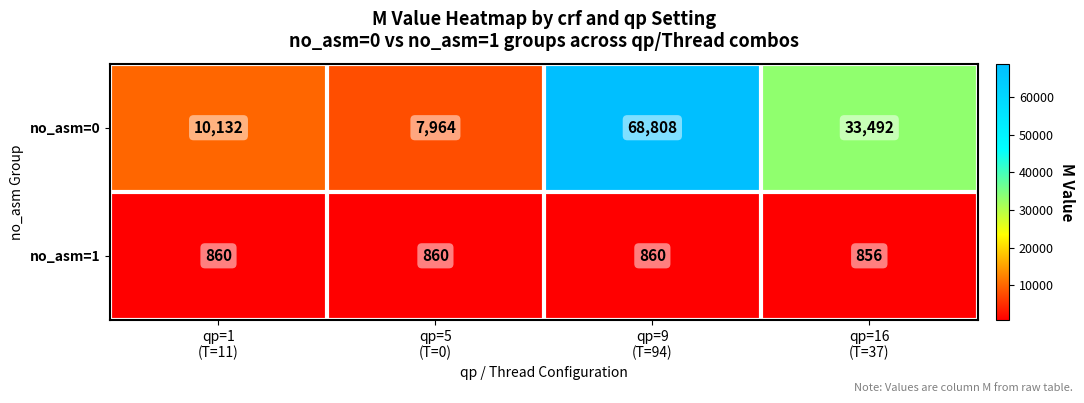

What is the difference between the second highest and minimum values in the no_asm=0 series?

25528